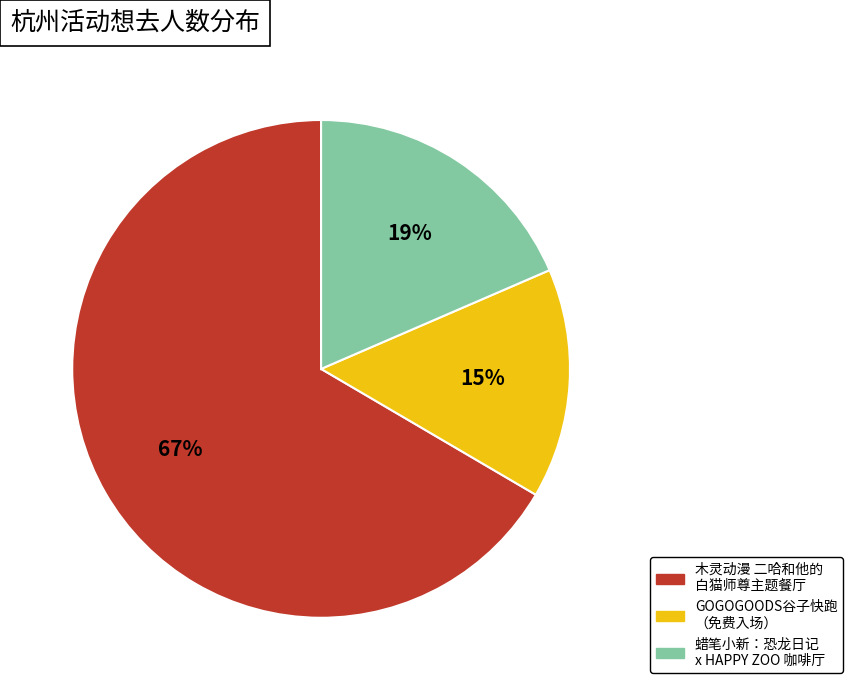

Does any single category account for the majority?

Yes